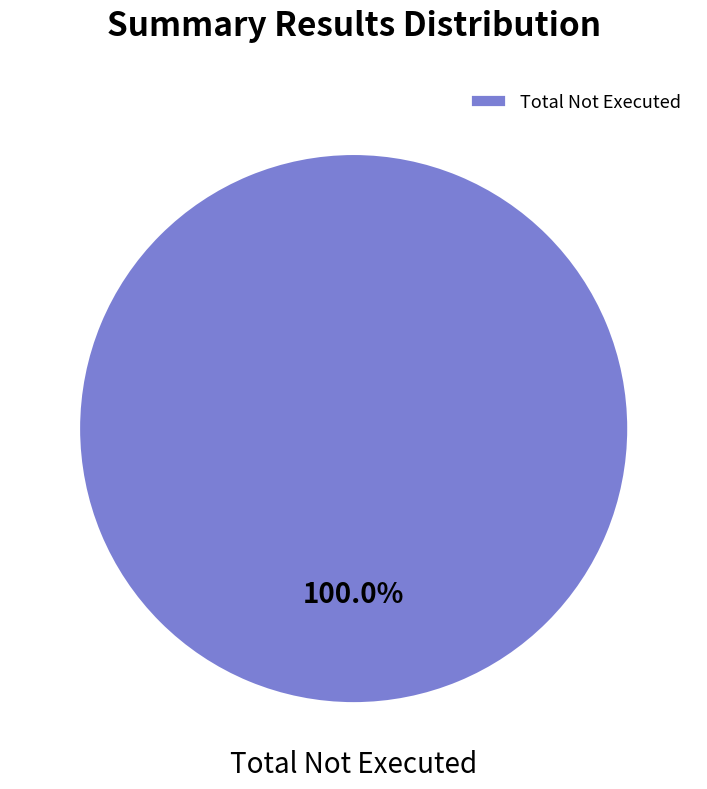

Which slice represents more than half of the pie?

Total Not Executed